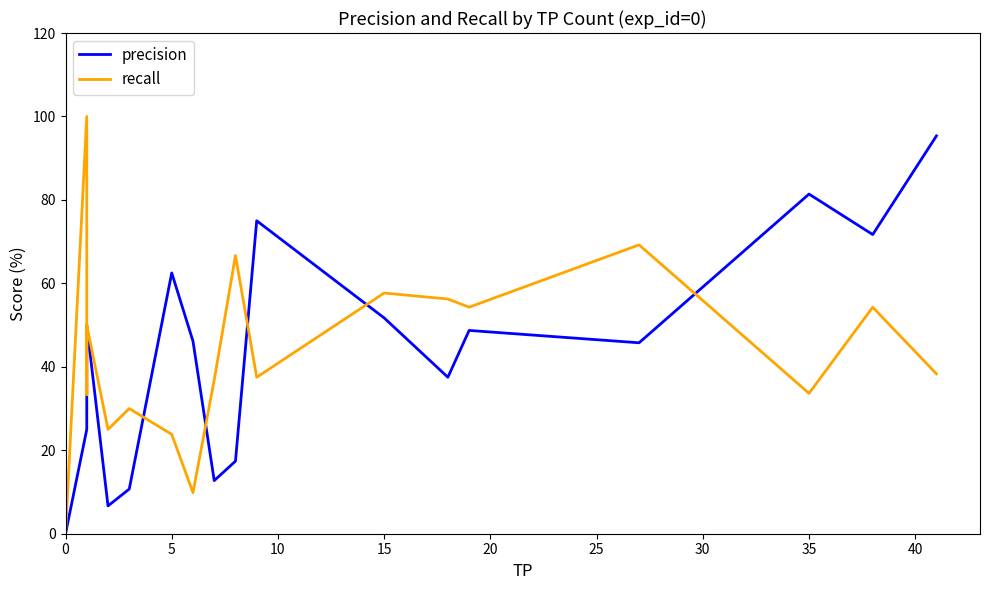

True or false: precision and recall cross at least once.

True